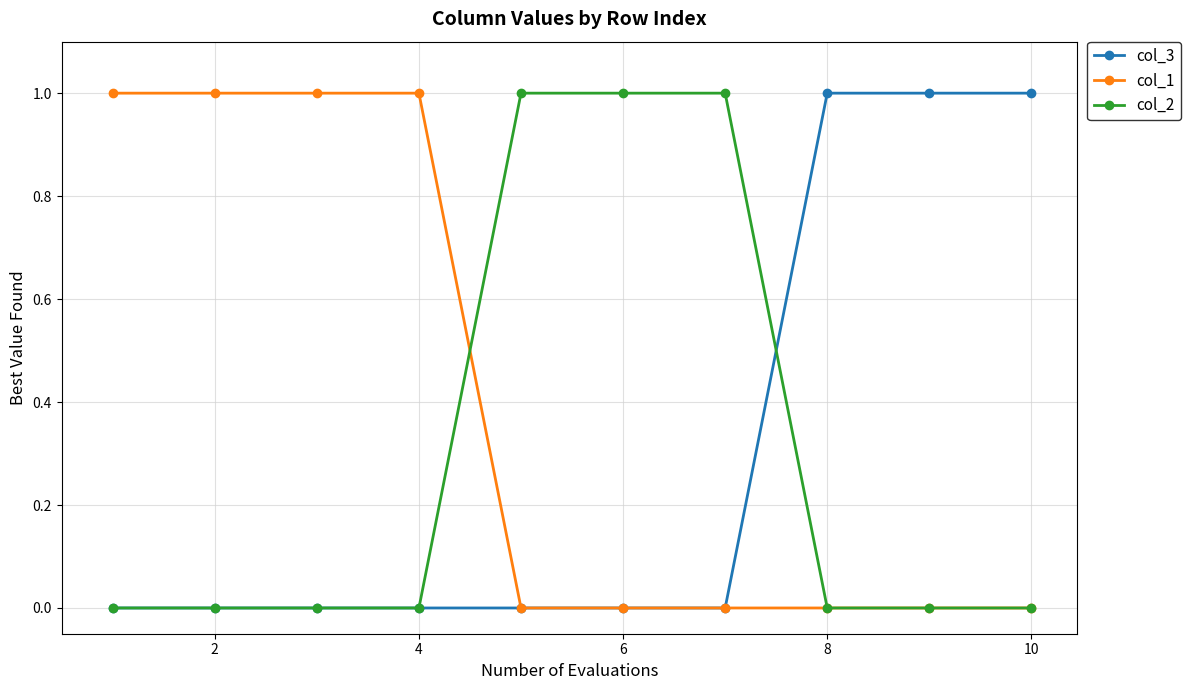

What is the value of the col_3 point at the 8th from the left?

1